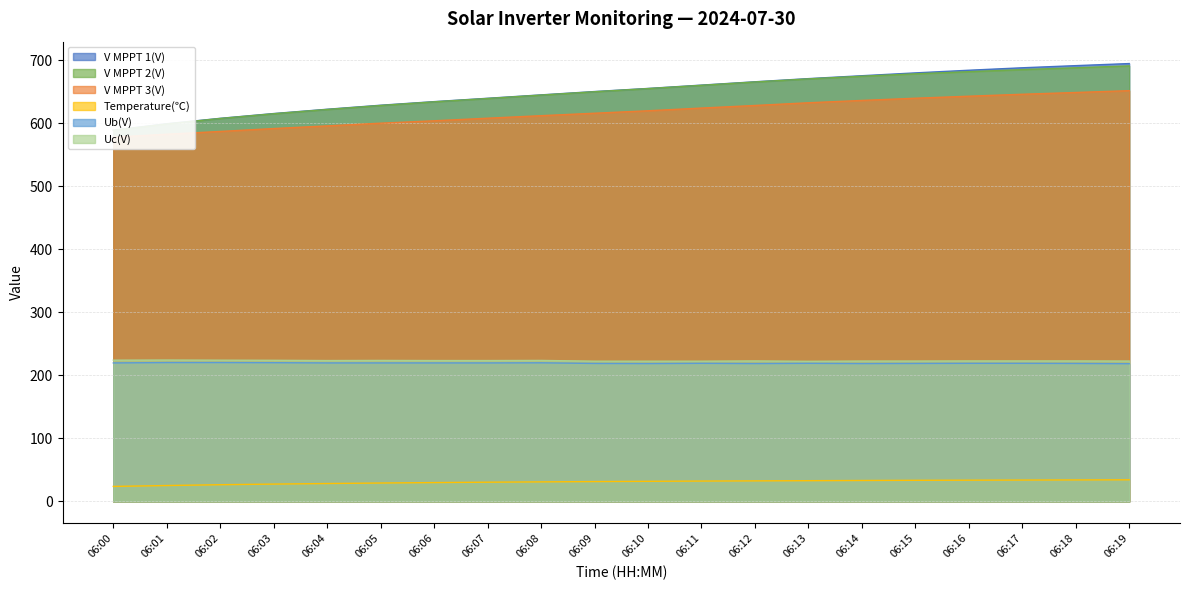

What is the value of the V MPPT 3(V) point at the 19th from the left?

648.9